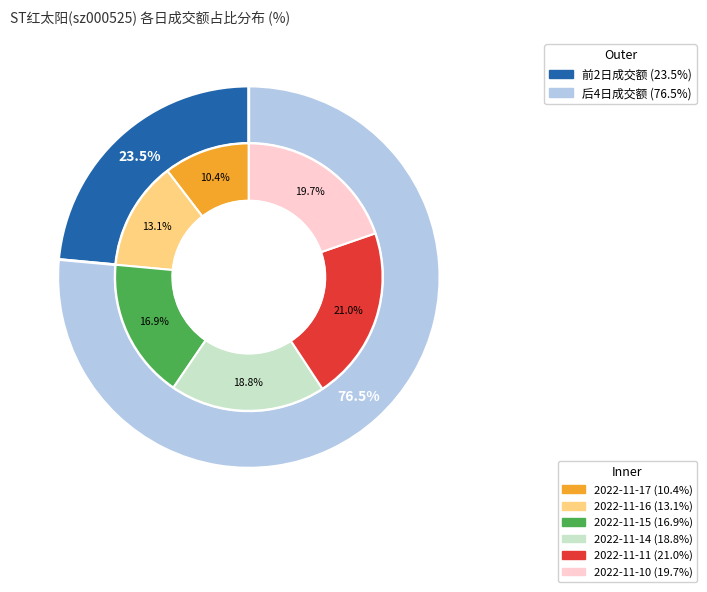

To the nearest percent, what portion does 2022-11-15 represent?

17%